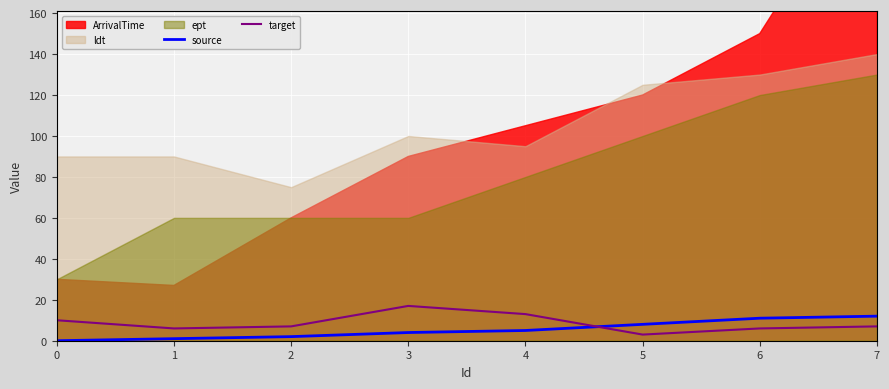

What is the difference between the second highest and second lowest values in the source series?

10